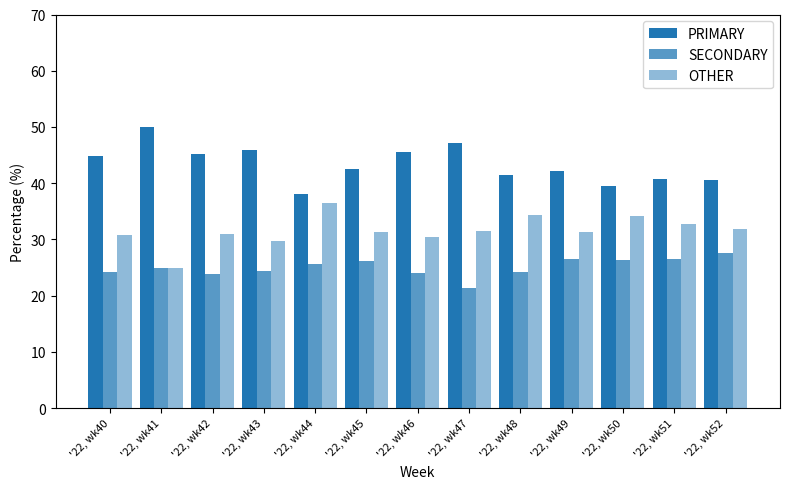

What is the smallest value displayed?

21.4